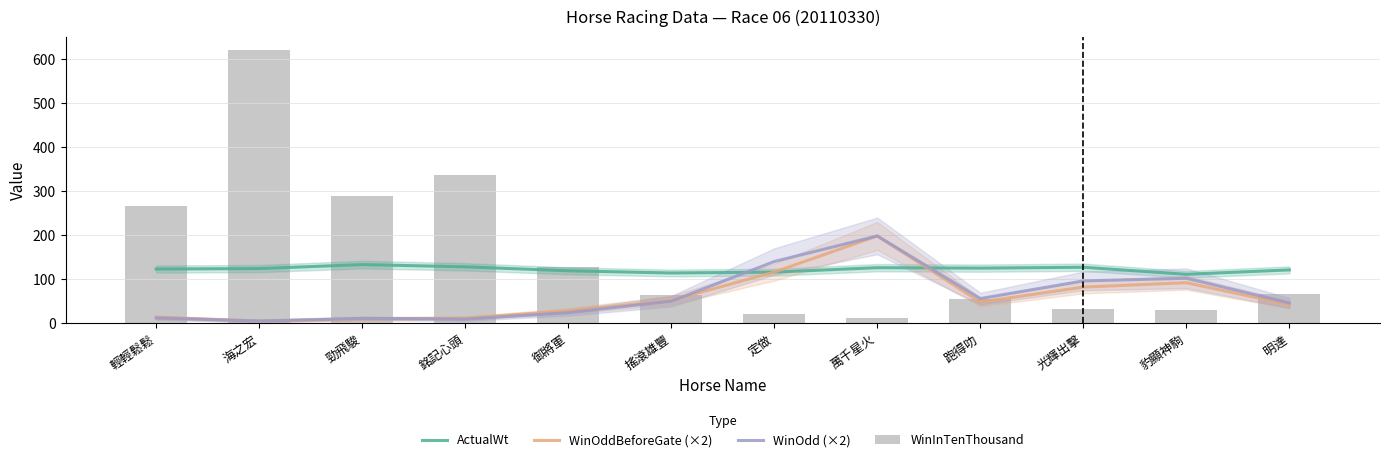

Reading left to right, what are all the values shown in this chart?

ActualWt: 輕輕鬆鬆=123.0	海之宏=124.0	勁飛駿=133.0	銘記心頭=128.0	御將軍=119.0	搖滾雄豐=114.0	定做=116.0	萬千星火=126.0	跑得叻=125.0	光輝出擊=127.0	豹顯神駒=111.0	明達=121.0
WinOddBeforeGate (×2): 輕輕鬆鬆=13.6	海之宏=4.8	勁飛駿=9.8	銘記心頭=11.6	御將軍=28.0	搖滾雄豐=52.0	定做=116.0	萬千星火=198.0	跑得叻=48.0	光輝出擊=82.0	豹顯神駒=92.0	明達=42.0
WinOdd (×2): 輕輕鬆鬆=12.0	海之宏=5.0	勁飛駿=11.0	銘記心頭=9.4	御將軍=24.0	搖滾雄豐=50.0	定做=140.0	萬千星火=198.0	跑得叻=56.0	光輝出擊=96.0	豹顯神駒=102.0	明達=46.0
WinInTenThousand: 輕輕鬆鬆=265.0	海之宏=619.0	勁飛駿=289.0	銘記心頭=336.0	御將軍=128.0	搖滾雄豐=63.0	定做=22.0	萬千星火=13.0	跑得叻=56.0	光輝出擊=33.0	豹顯神駒=30.0	明達=67.0